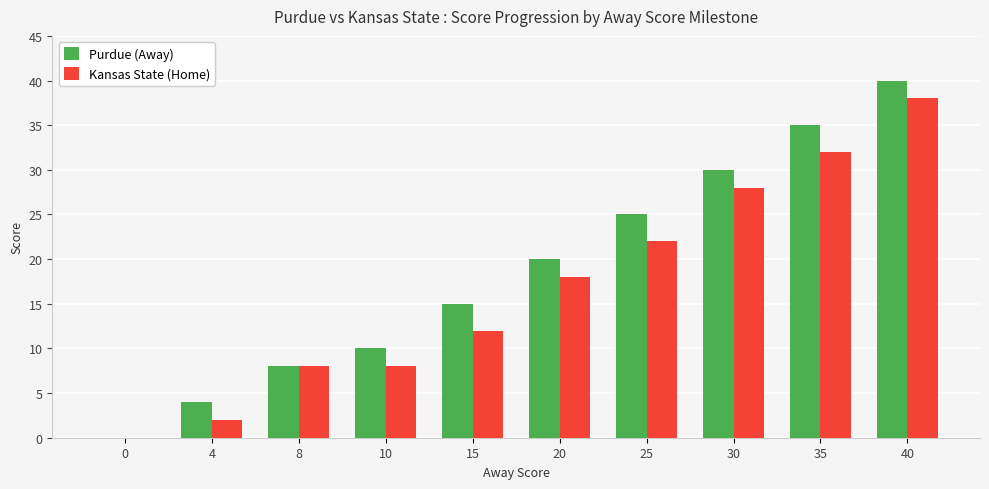

What value does the Kansas State (Home) series have at 30?

28